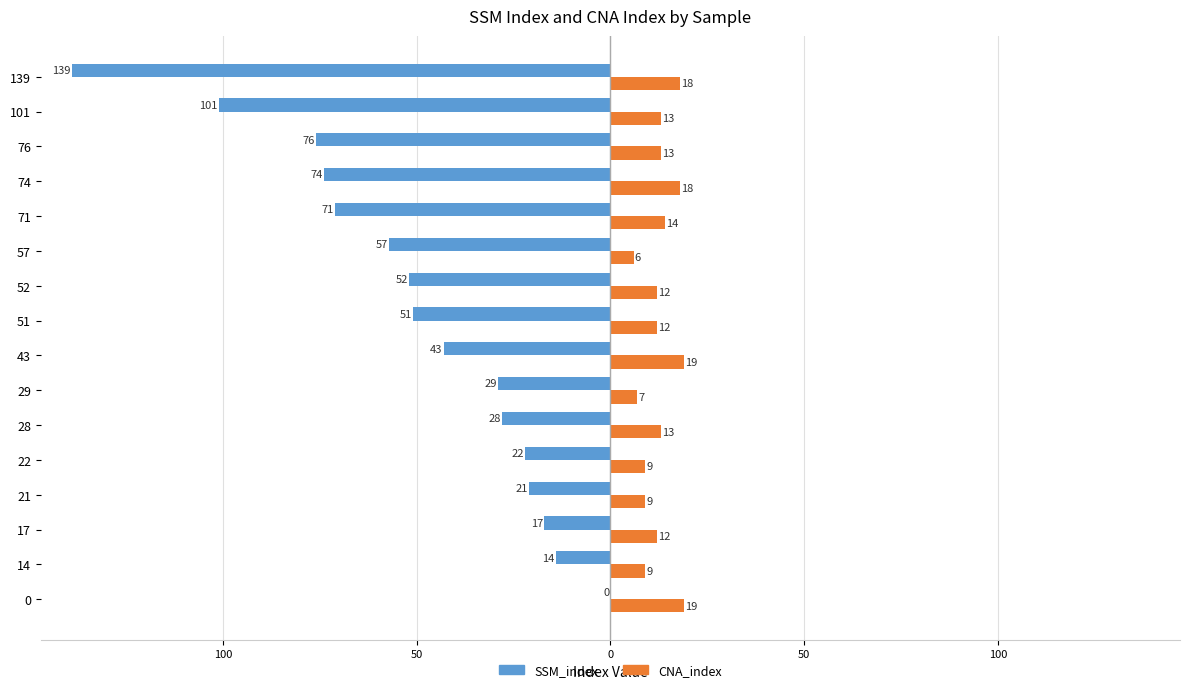

What are all the series names shown in the legend?

SSM_index, CNA_index